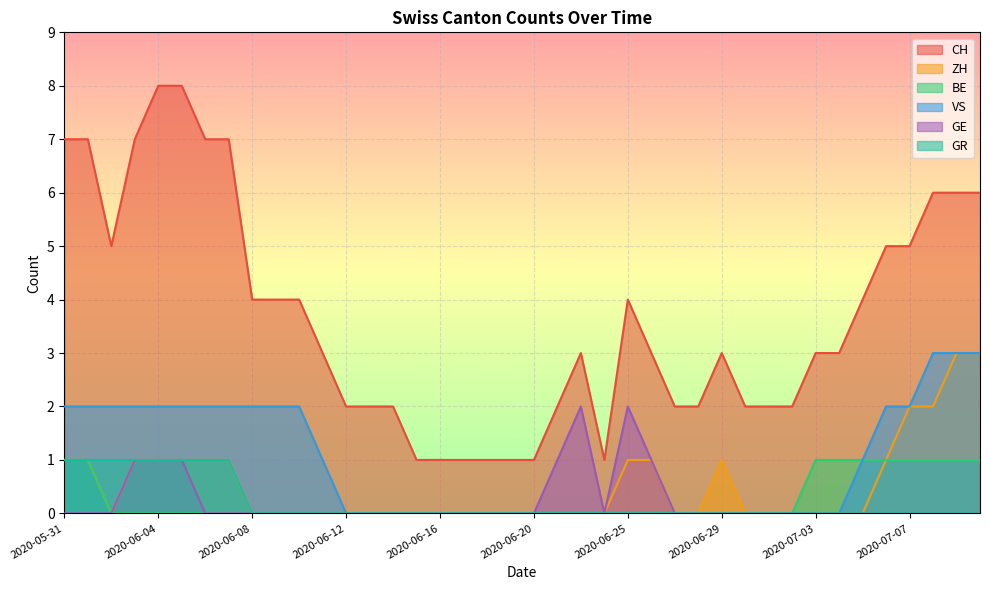

Reading right to left, what are all the values shown in this chart?

CH: 6	6	6	5	5	4	3	3	2	2	2	3	2	2	3	4	1	3	2	1	1	1	1	1	1	2	2	2	3	4	4	4	7	7	8	8	7	5	7	7
ZH: 3	3	2	2	1	0	0	0	0	0	0	1	0	0	1	1	0	0	0	0	0	0	0	0	0	0	0	0	0	0	0	0	1	1	1	1	1	0	1	1
BE: 1	1	1	1	1	1	1	1	0	0	0	0	0	0	0	0	0	0	0	0	0	0	0	0	0	0	0	0	0	0	0	0	0	0	0	0	0	0	1	1
VS: 3	3	3	2	2	1	0	0	0	0	0	0	0	0	0	0	0	0	0	0	0	0	0	0	0	0	0	0	1	2	2	2	2	2	2	2	2	2	2	2
GE: 0	0	0	0	0	0	0	0	0	0	0	0	0	0	1	2	0	2	1	0	0	0	0	0	0	0	0	0	0	0	0	0	0	0	1	1	1	0	0	0
GR: 0	0	0	0	0	0	0	0	0	0	0	0	0	0	0	0	0	0	0	0	0	0	0	0	0	0	0	0	0	0	0	0	1	1	1	1	1	1	1	1